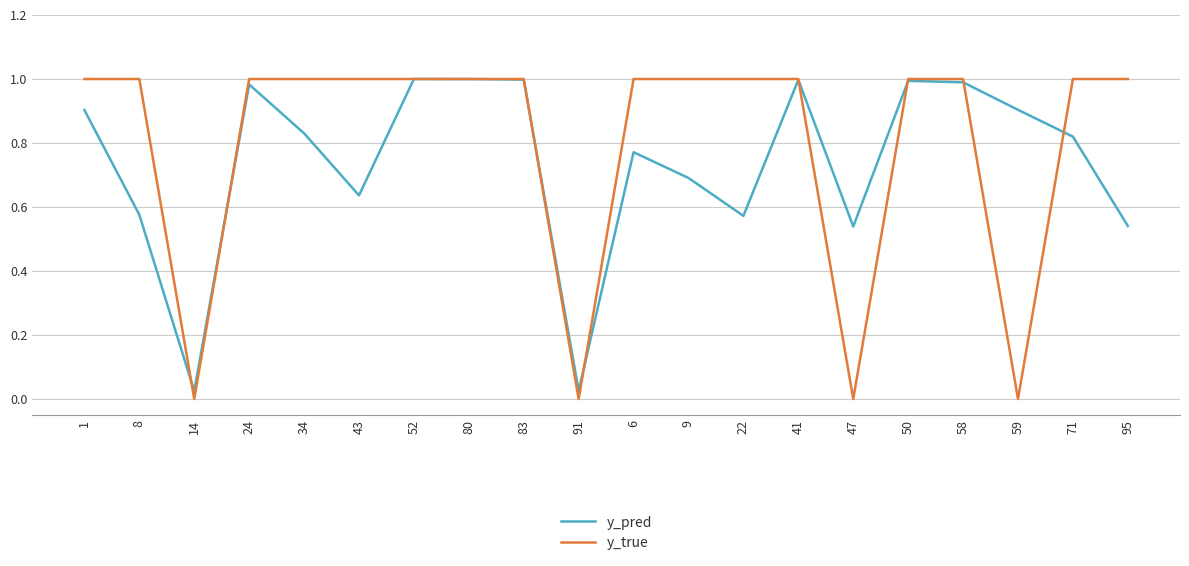

What are all the series names shown in the legend?

y_pred, y_true